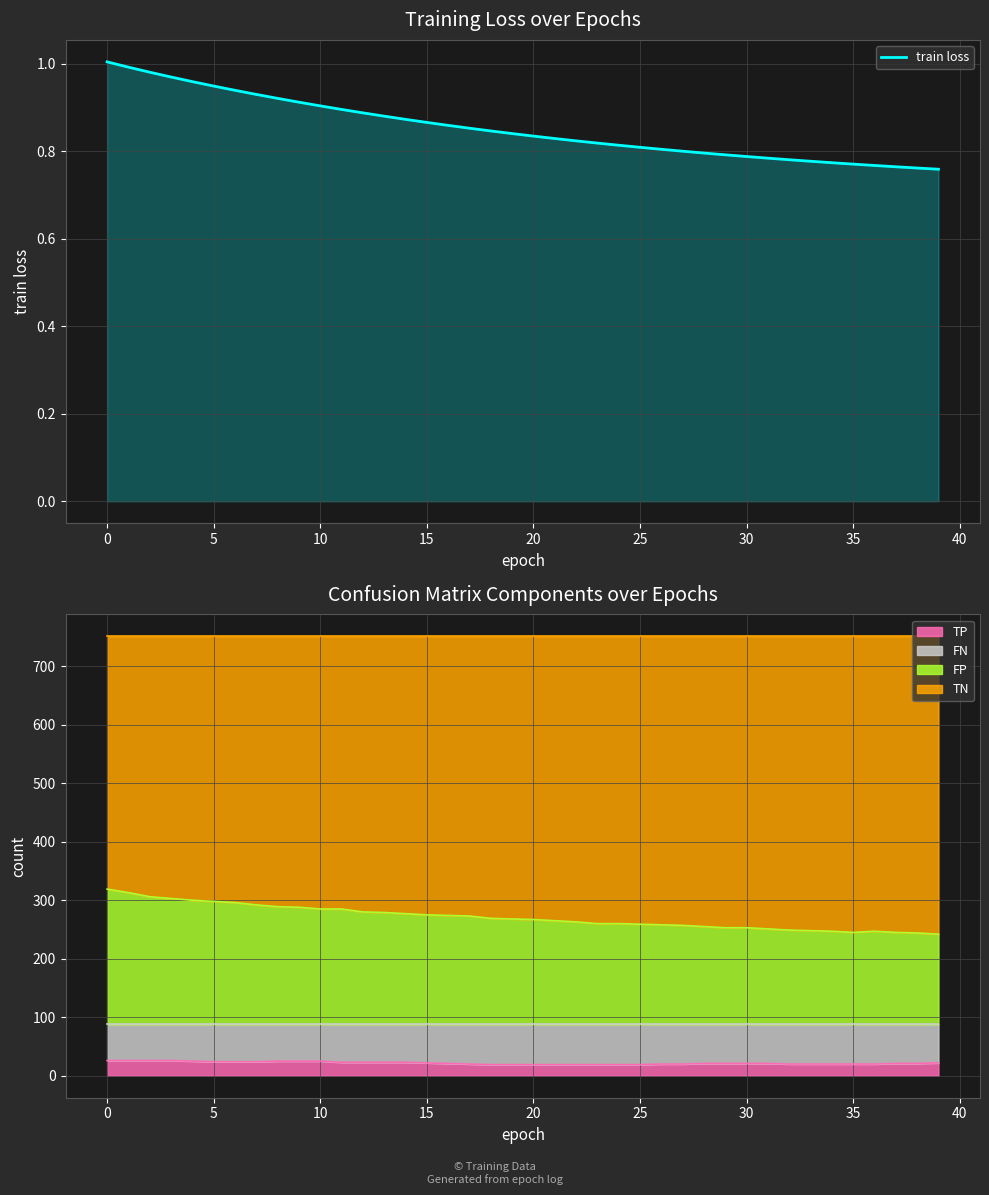

The value of train loss at 25 is 0.5. True or false?

False